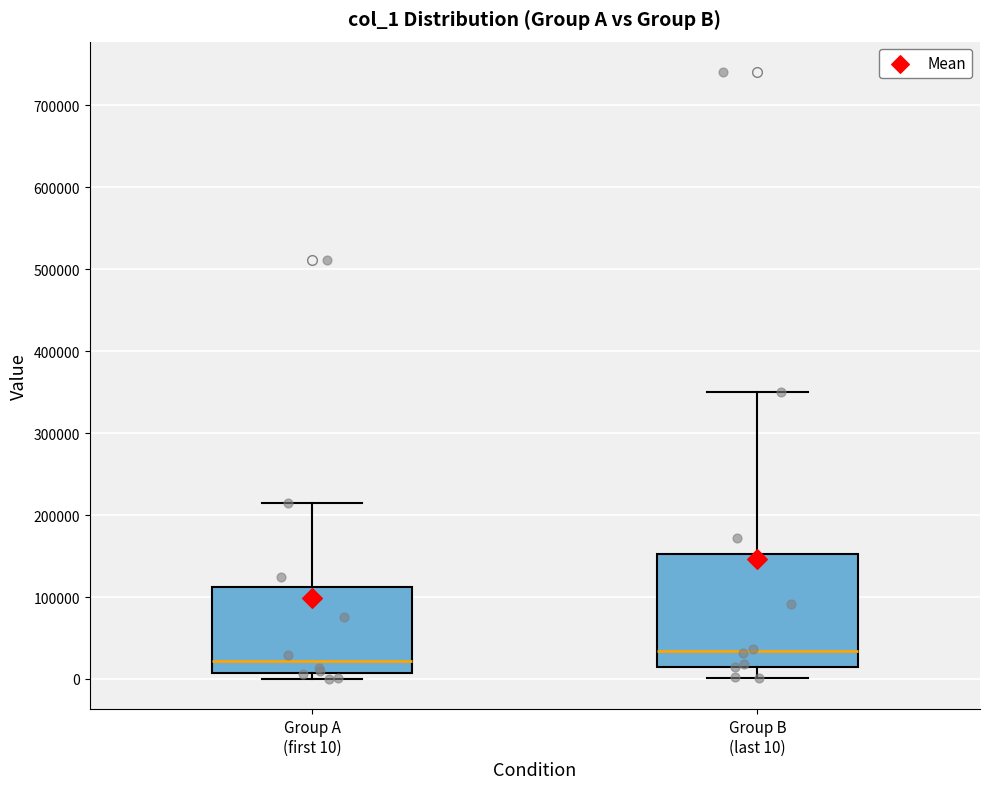

Which box's median line is the lowest?

Group A (first 10)